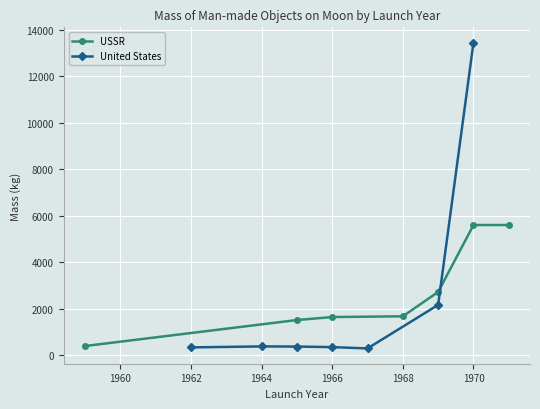

True or false: United States has a value of 331.0 at 1962.

True